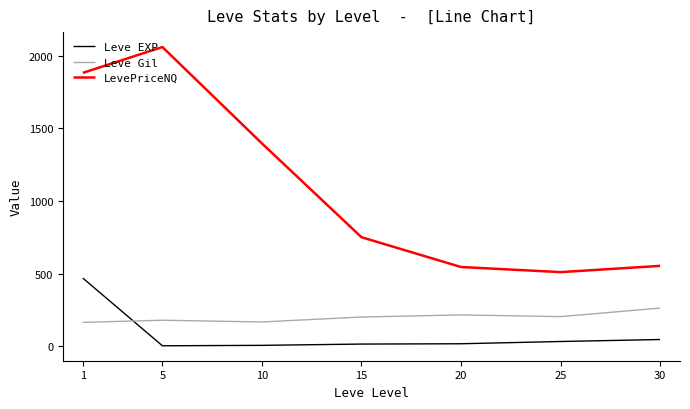

Where does the LevePriceNQ series first go above 749?

1